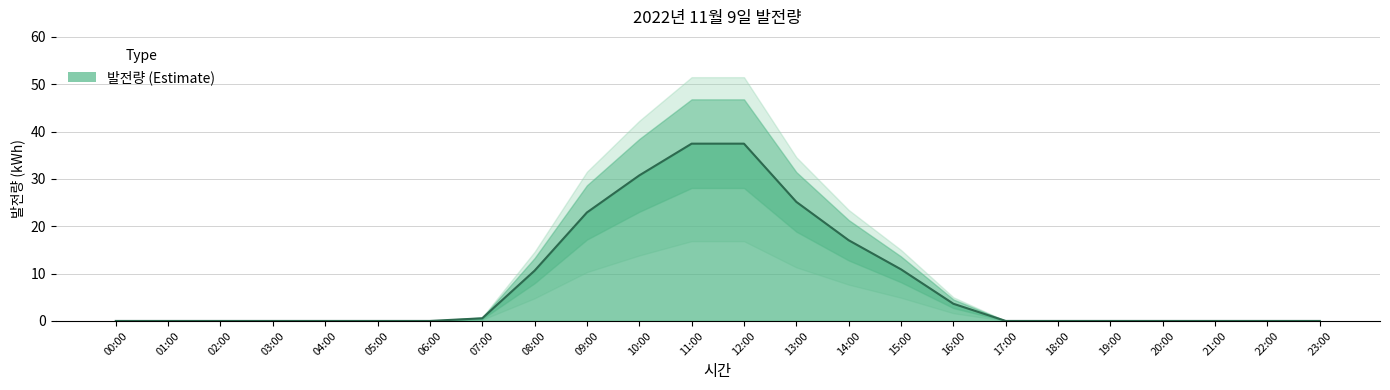

Rank the categories by value from highest to lowest.

11:00, 12:00, 10:00, 13:00, 09:00, 14:00, 15:00, 08:00, 16:00, 07:00, 00:00, 01:00, 02:00, 03:00, 04:00, 05:00, 06:00, 17:00, 18:00, 19:00, 20:00, 21:00, 22:00, 23:00